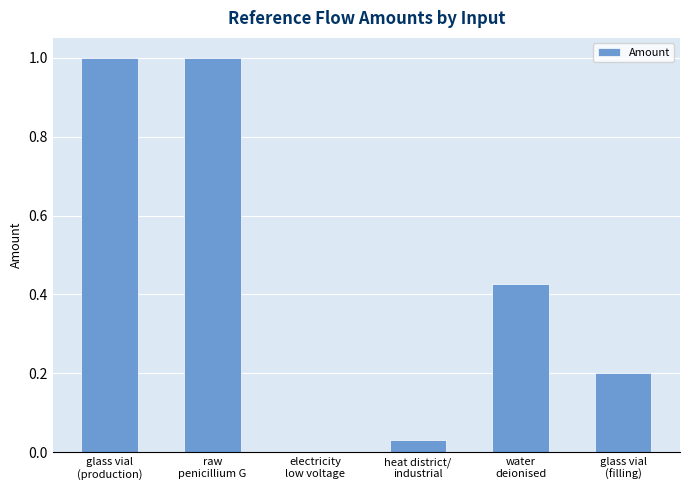

Are the bars horizontal?

No